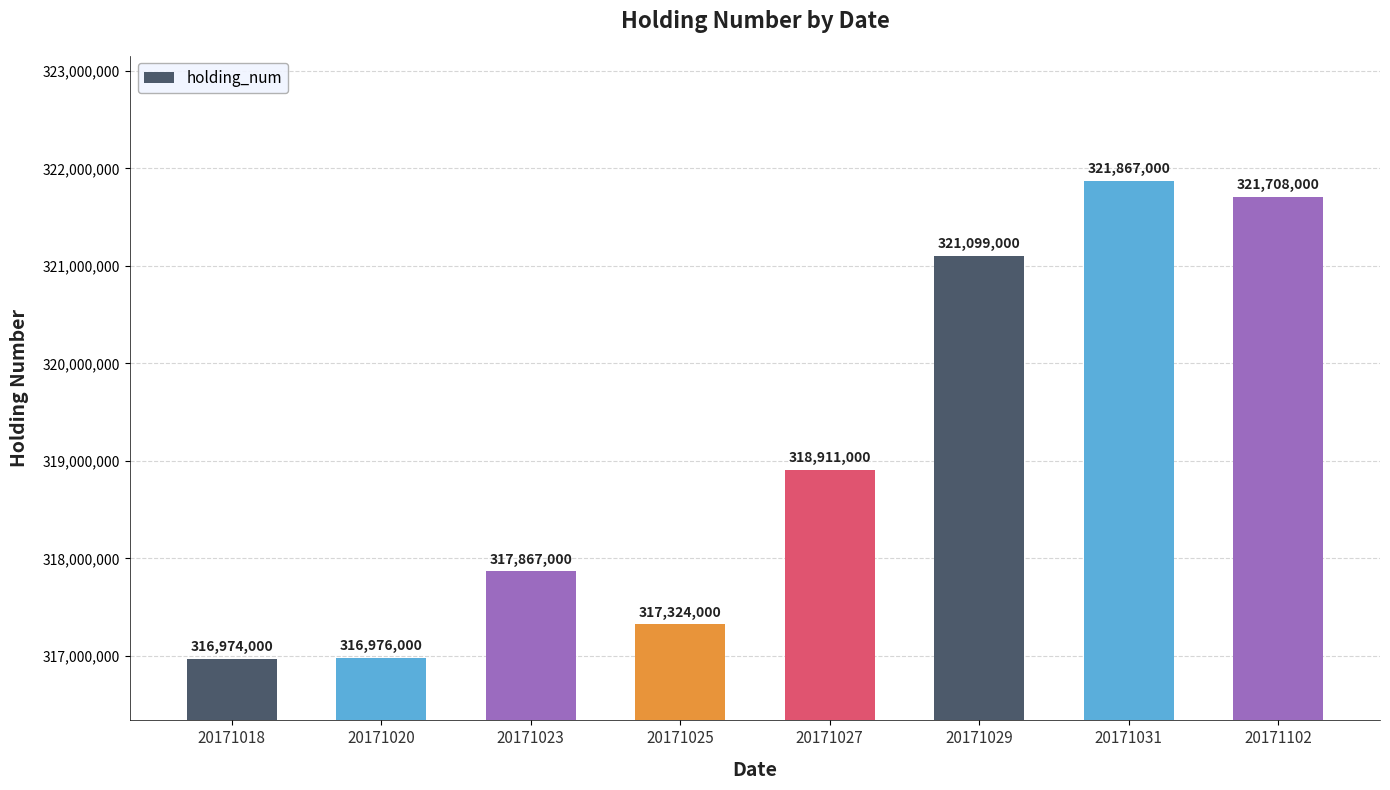

List the labels in order of value, largest first.

20171031, 20171102, 20171029, 20171027, 20171023, 20171025, 20171020, 20171018